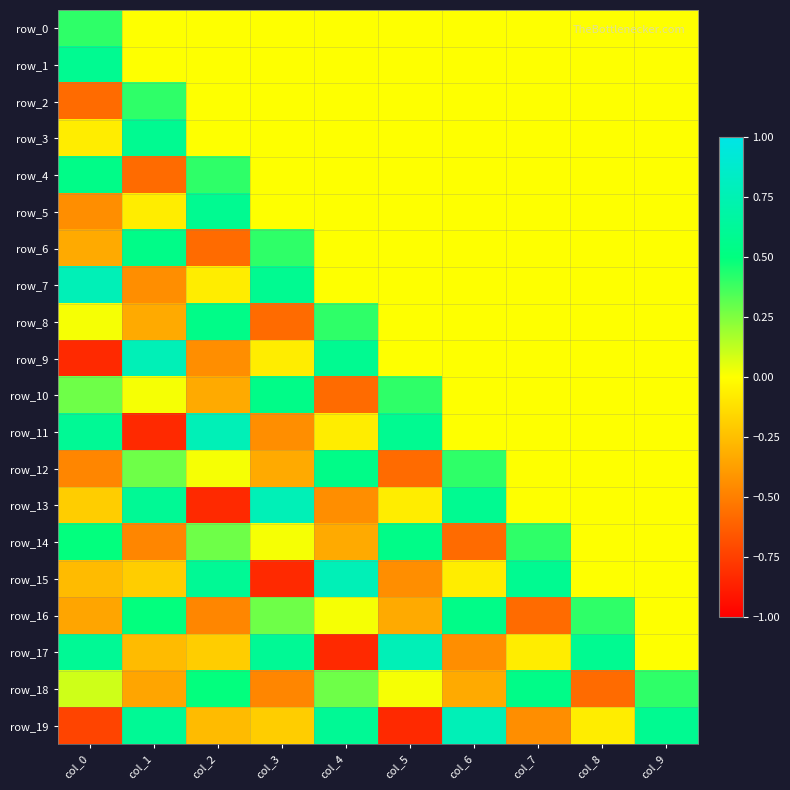

At which category is the sum across all series the highest?

col_9